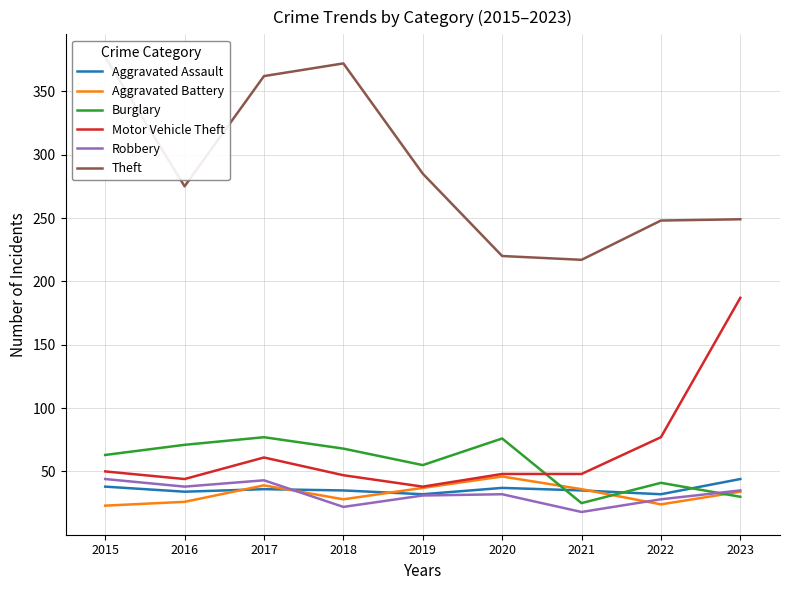

How many interior local valleys does the Motor Vehicle Theft series have?

2